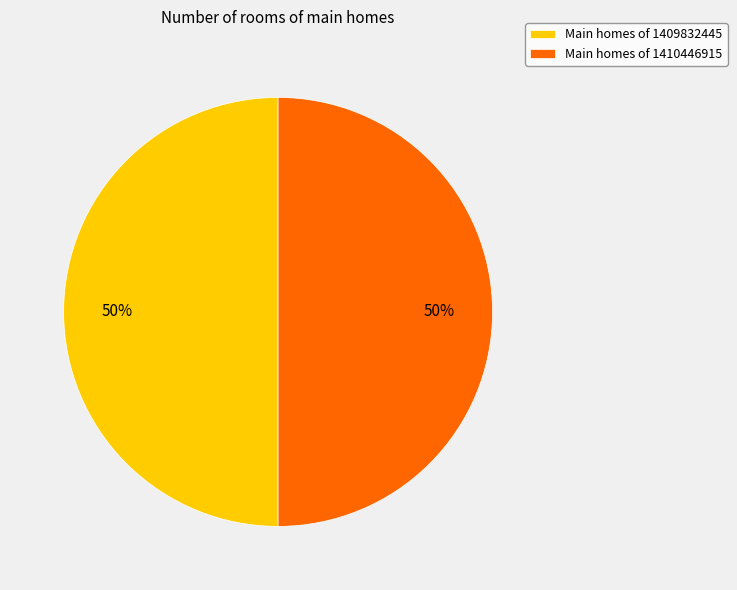

The Main homes of 1409832445 slice represents 50% of the pie. True or false?

True